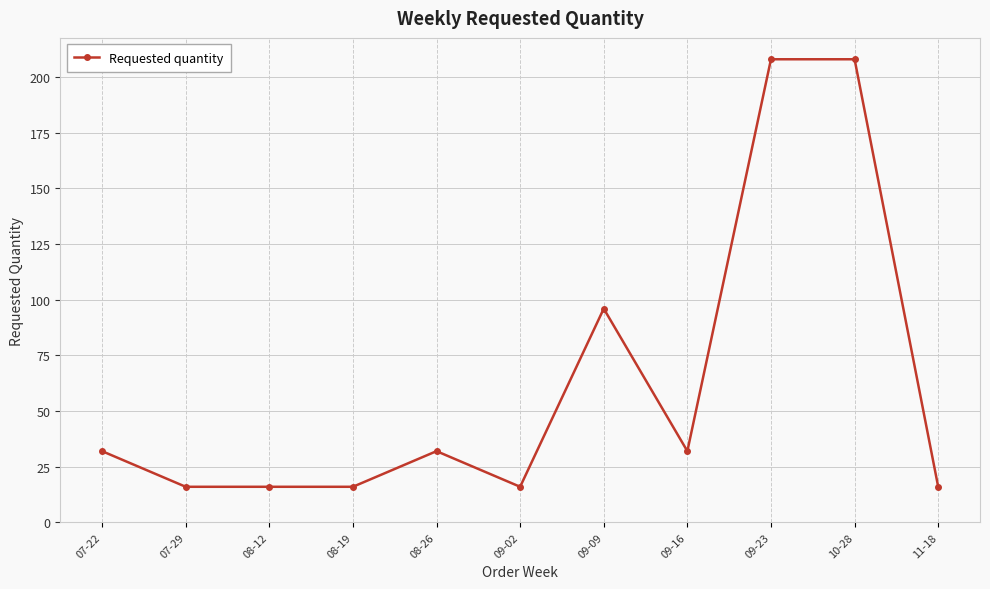

What is the change in value from 07-29 to 10-28?

+192